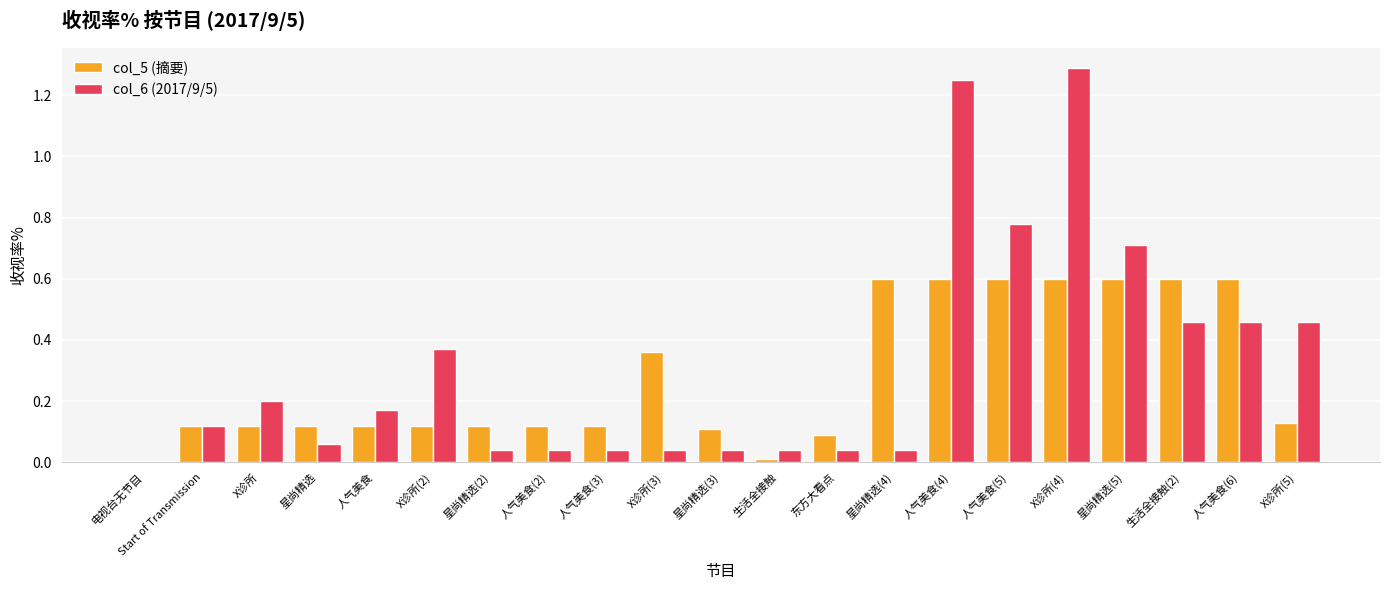

Which label corresponds to the largest value in the chart?

X诊所(4)